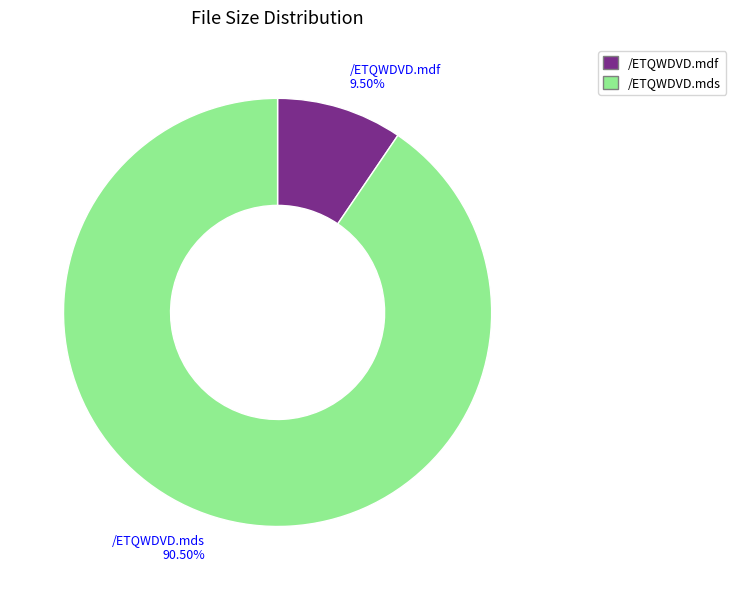

Approximately how many times larger is the value at /ETQWDVD.mds compared to /ETQWDVD.mdf?

9.5